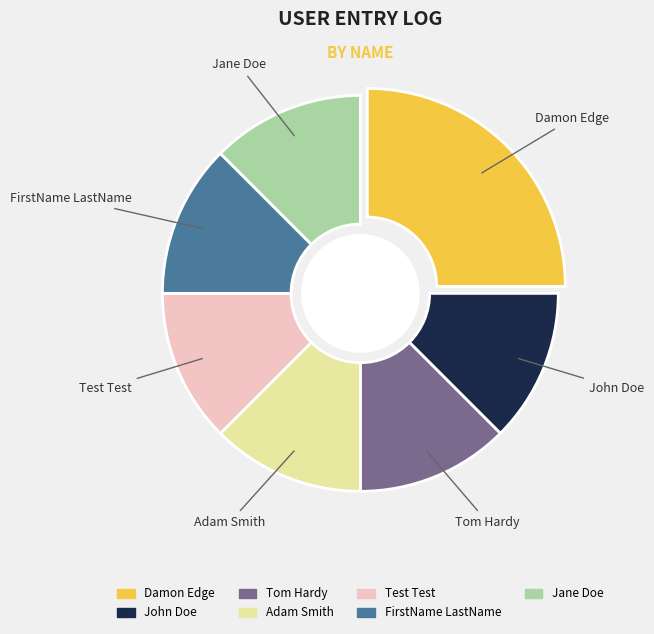

Is the sum of Adam Smith and Test Test greater than half?

No